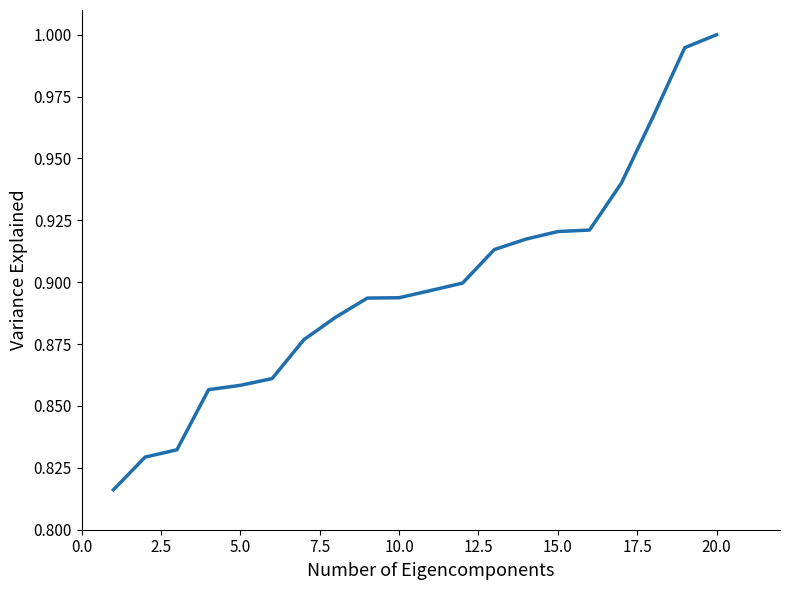

How many distinct data groups are displayed?

1